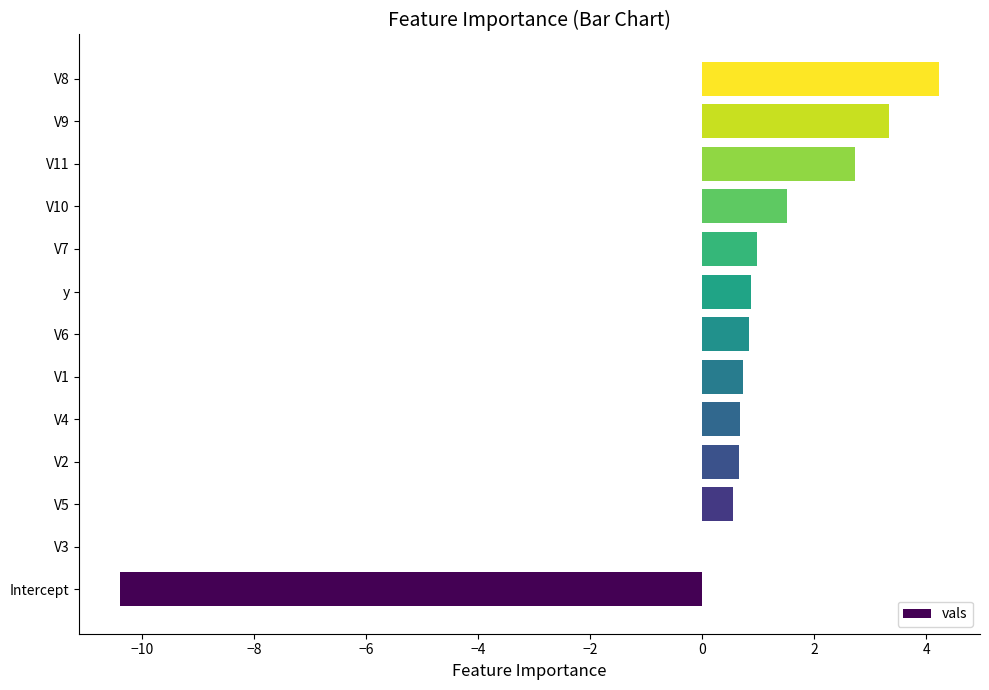

Where is the data nearest to the value -3?

V3